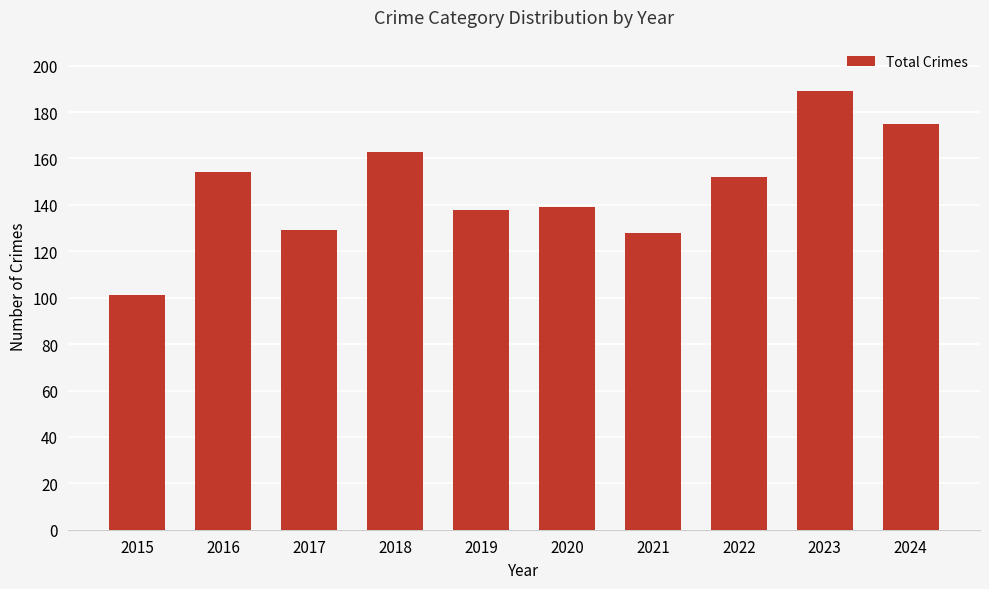

What is the maximum value shown in the chart?

189